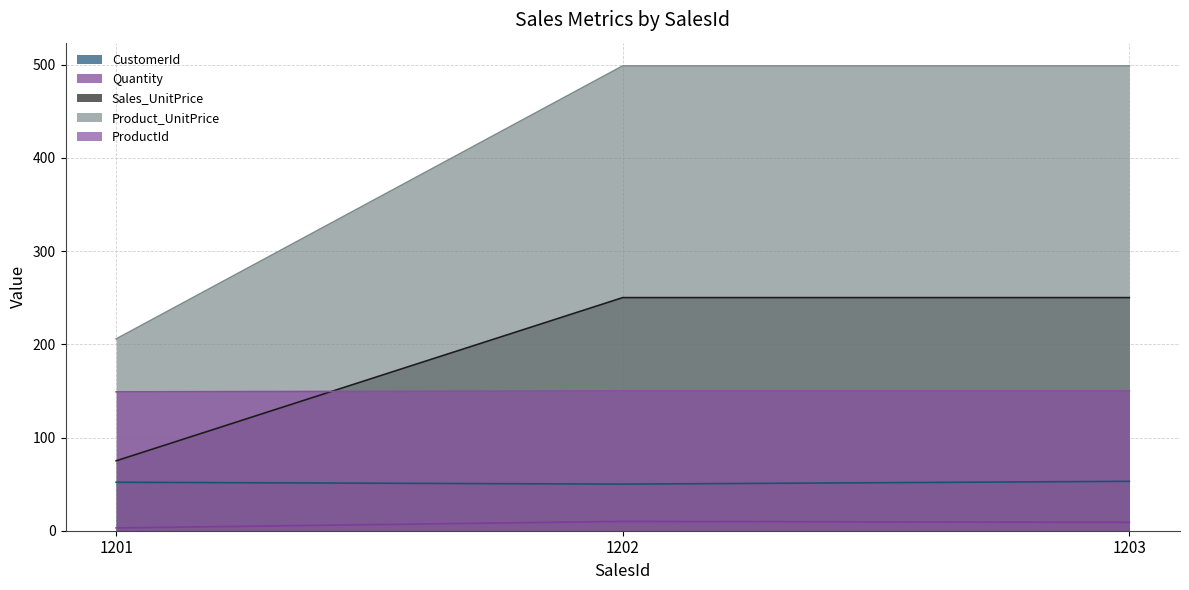

What is the sum of all CustomerId values?

155.0